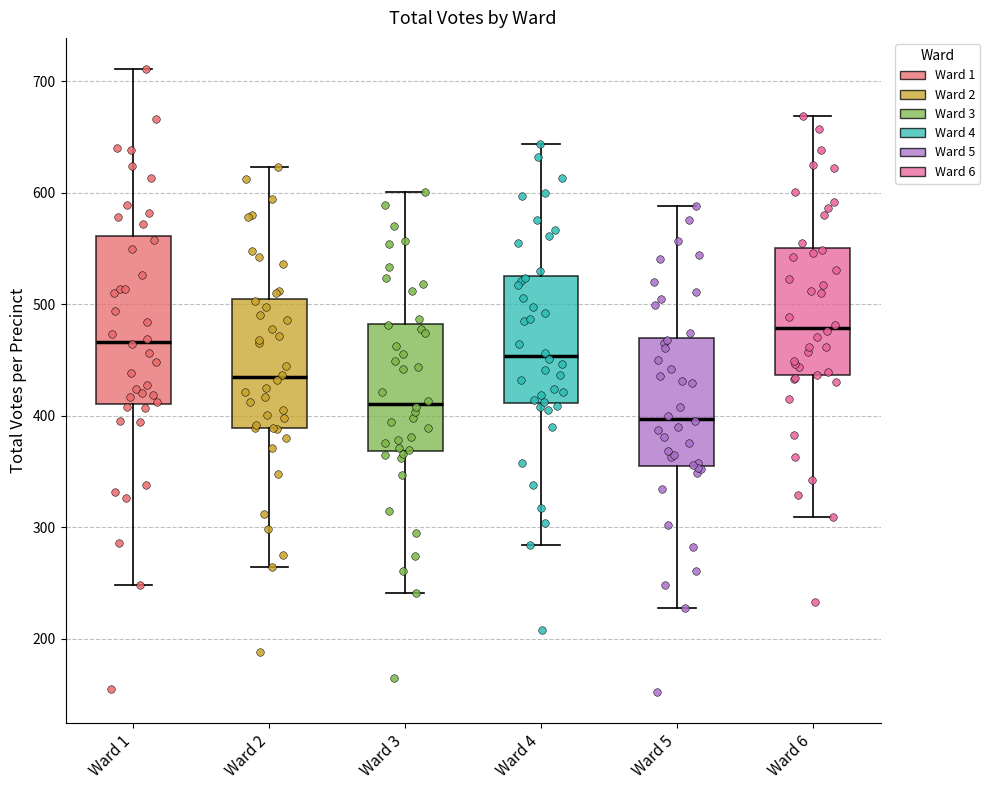

Which box has the highest median line?

Ward 6